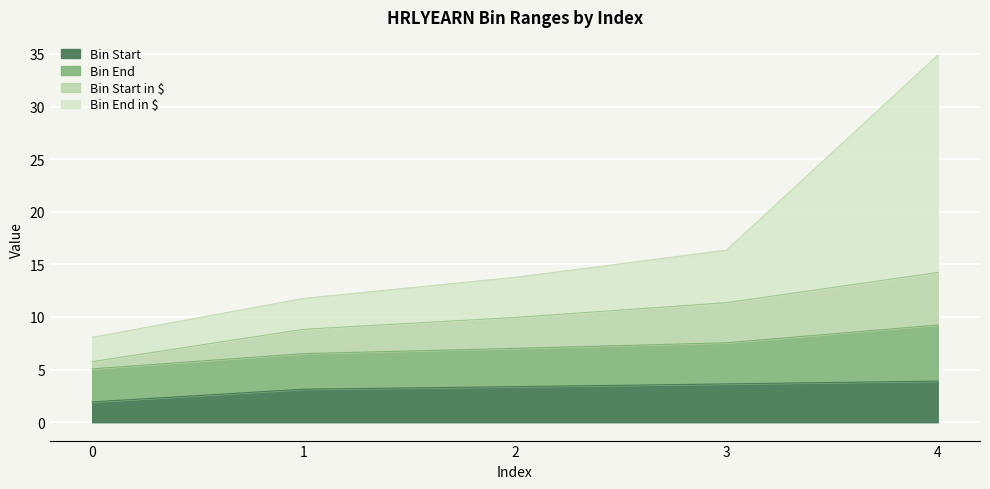

What is the value of the Bin Start in $ point at the 4th from the left?

11.4